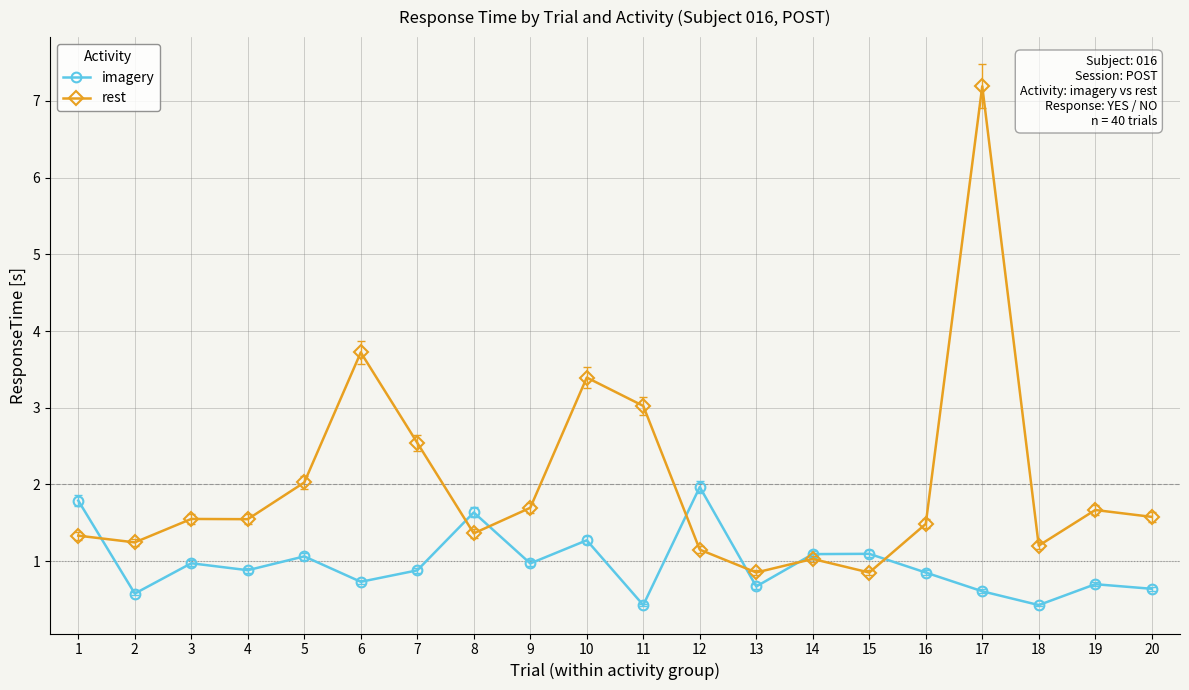

Count the number of categories in the chart.

20